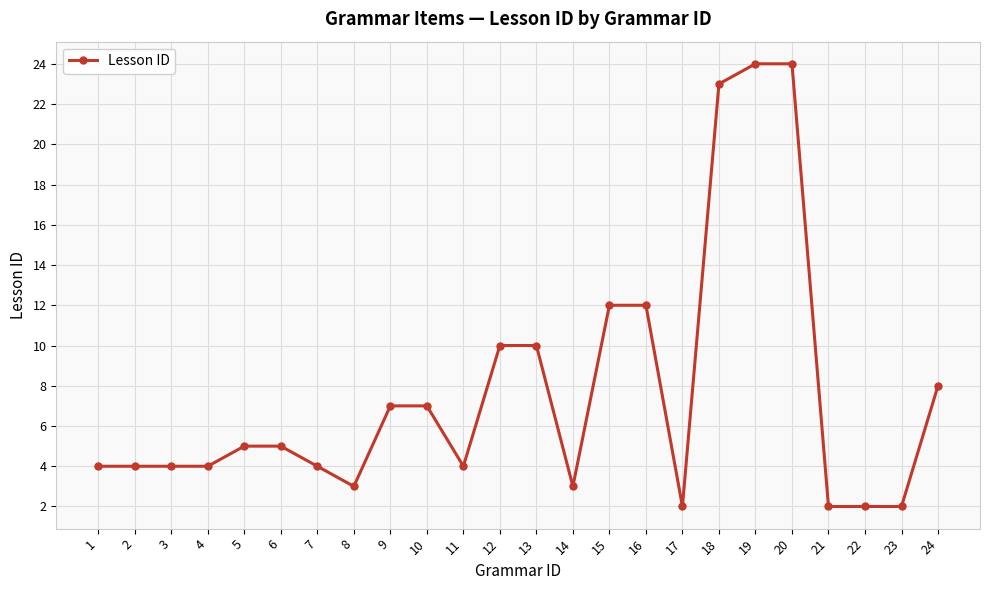

Reading left to right, extract all data points from this chart.

1=4	2=4	3=4	4=4	5=5	6=5	7=4	8=3	9=7	10=7	11=4	12=10	13=10	14=3	15=12	16=12	17=2	18=23	19=24	20=24	21=2	22=2	23=2	24=8